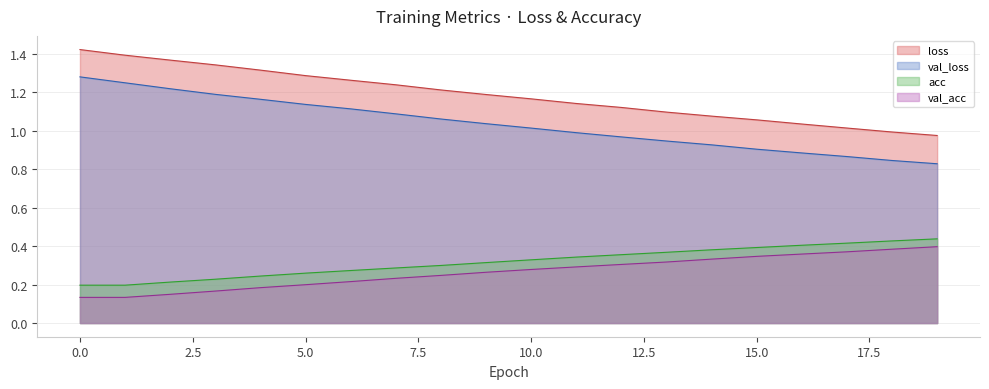

True or false: loss and acc cross at least once.

False